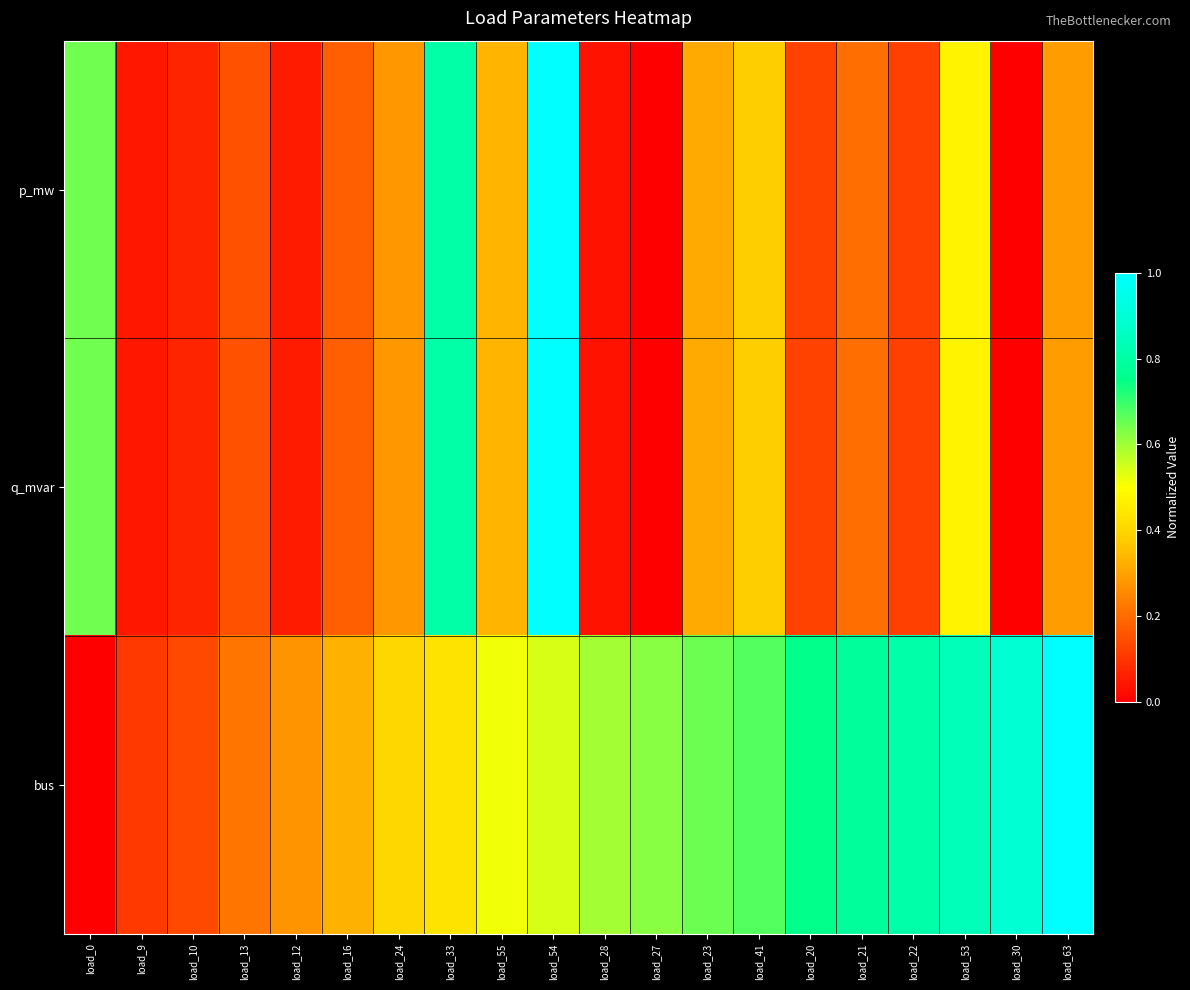

At how many categories does at least one series exceed 0?

20